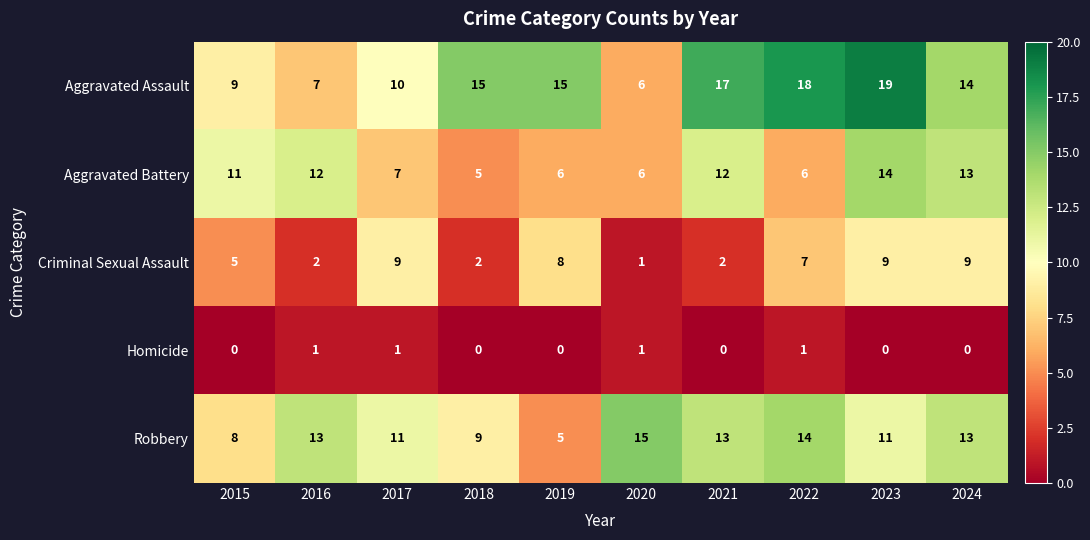

At which label does Robbery reach its minimum?

2019